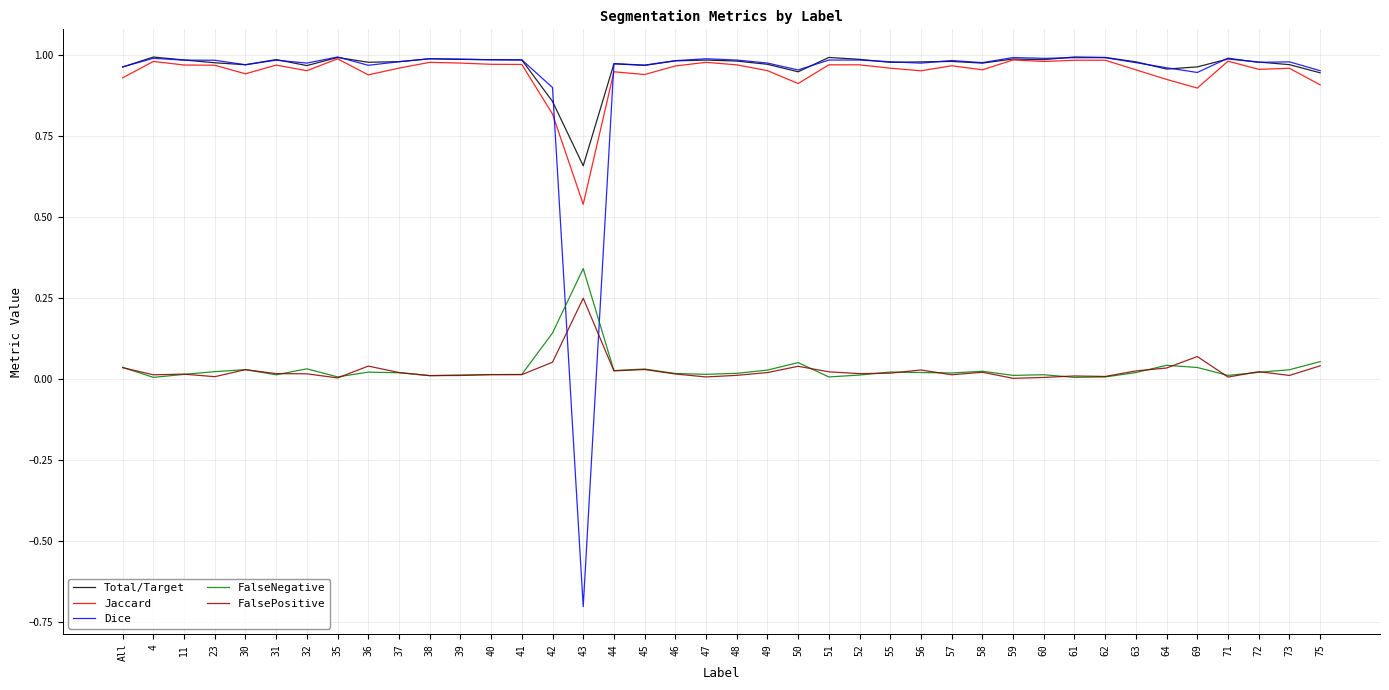

Is it true that Total/Target equals 1.0 at 35?

True